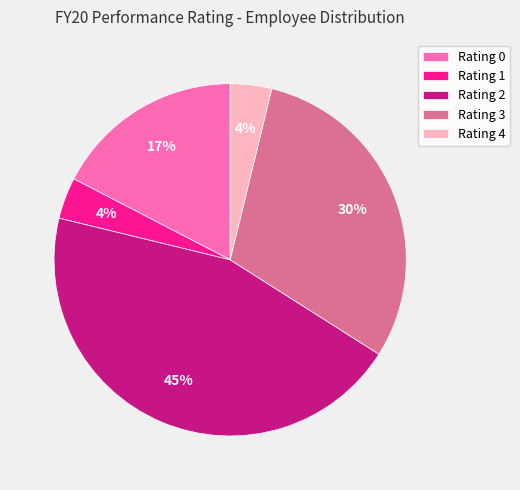

Do Rating 4 and Rating 3 together represent more than half of the pie?

No